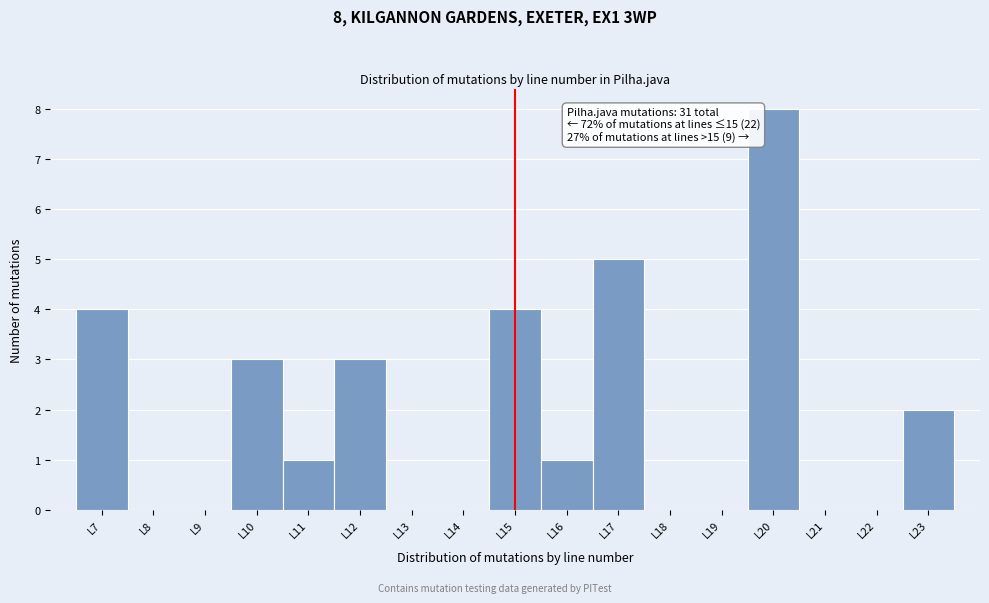

Which range on the x-axis has the tallest bar?

19.5 to 20.5